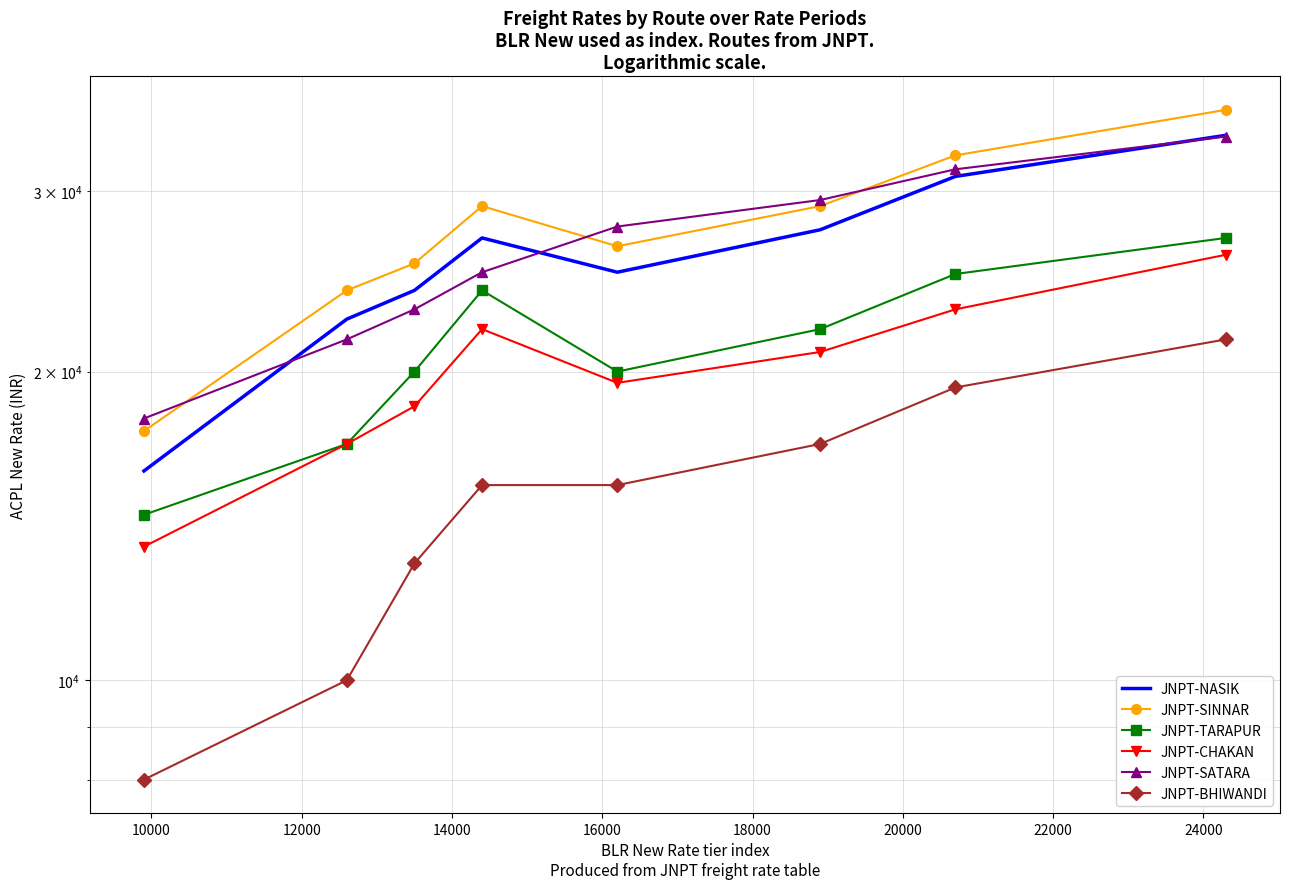

How many interior local peaks does the JNPT-CHAKAN series have?

1